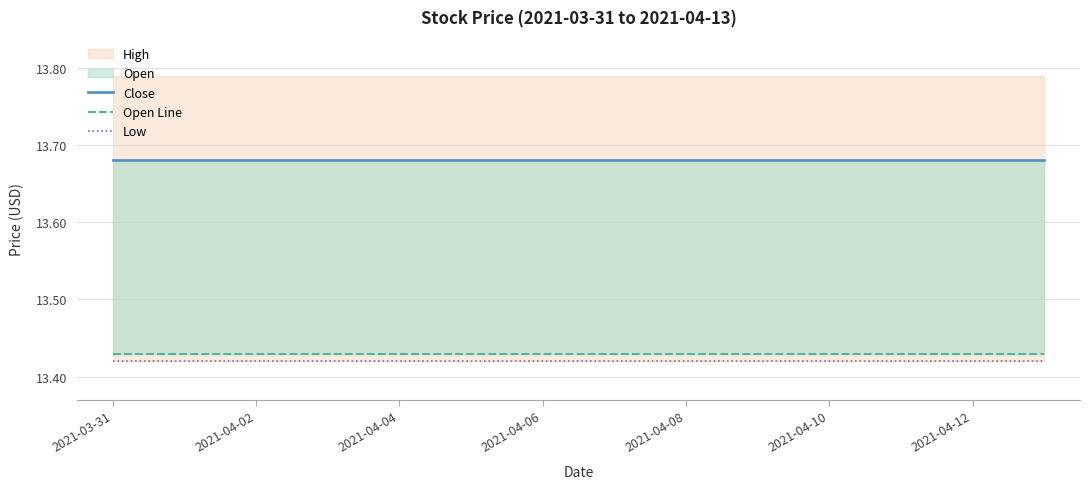

What is the total value across all series at 7?

40.5